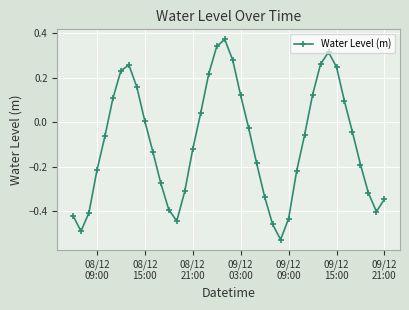

What is the difference between the second highest and second lowest values?

0.8